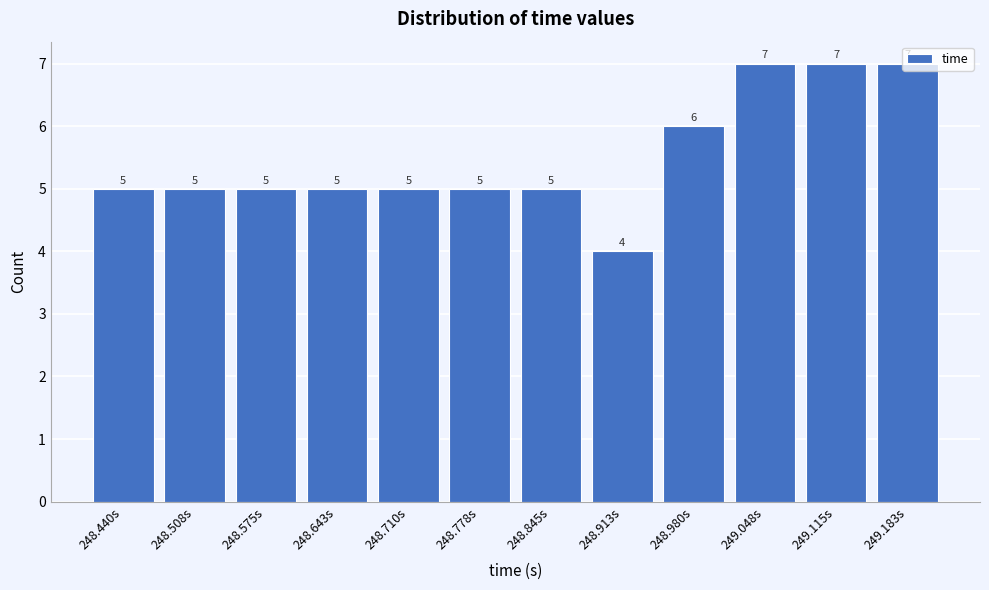

The chart shows a value of 7 at 248.643s. True or false?

False